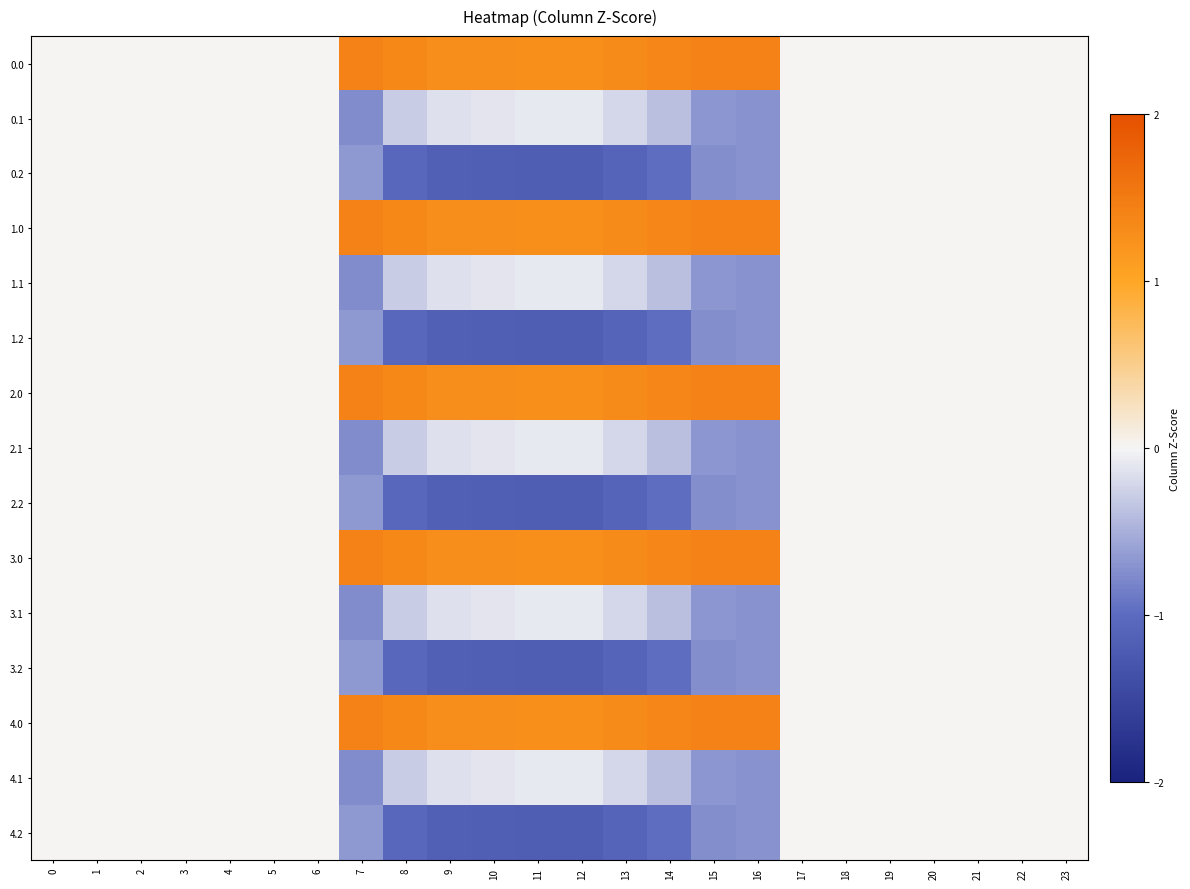

Which has a higher value, 3 or 16?

16